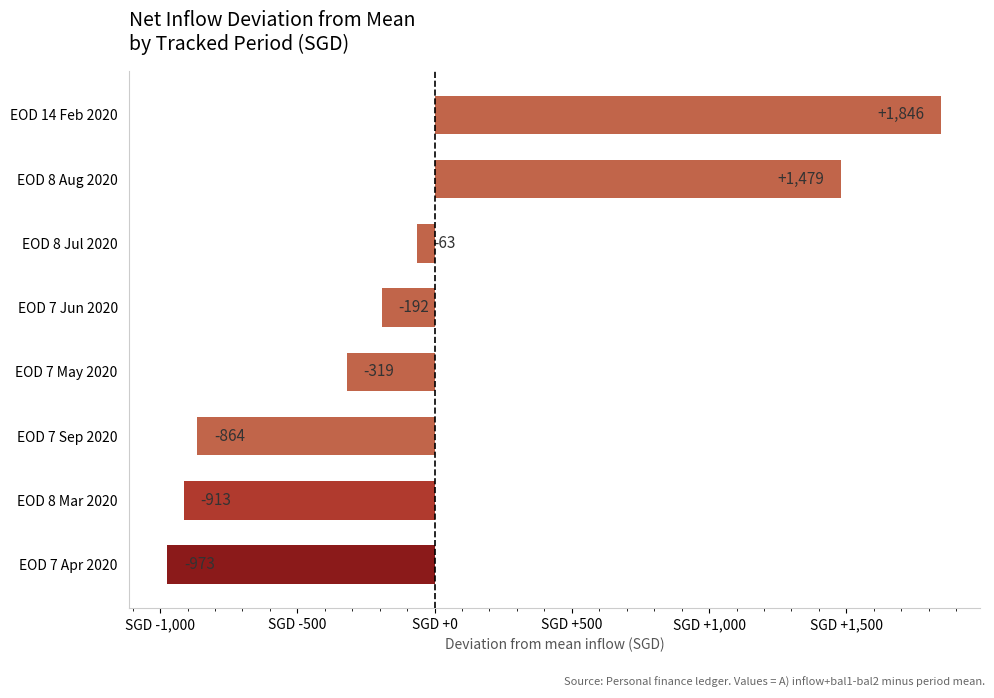

What is the difference between the maximum and minimum values?

2819.5